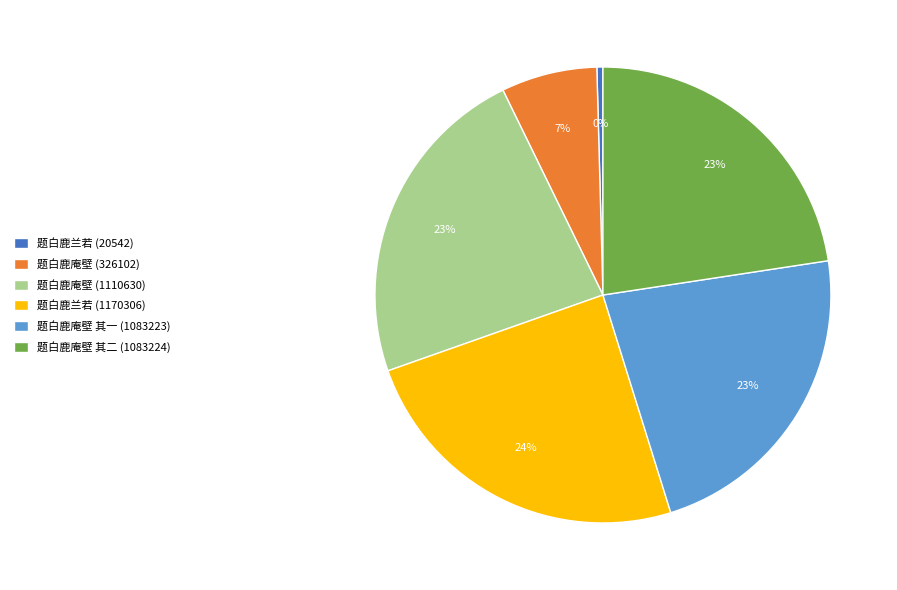

To the nearest percent, what is the combined percentage of 题白鹿庵壁 其一 (1083223) and 题白鹿庵壁 (1110630)?

46%